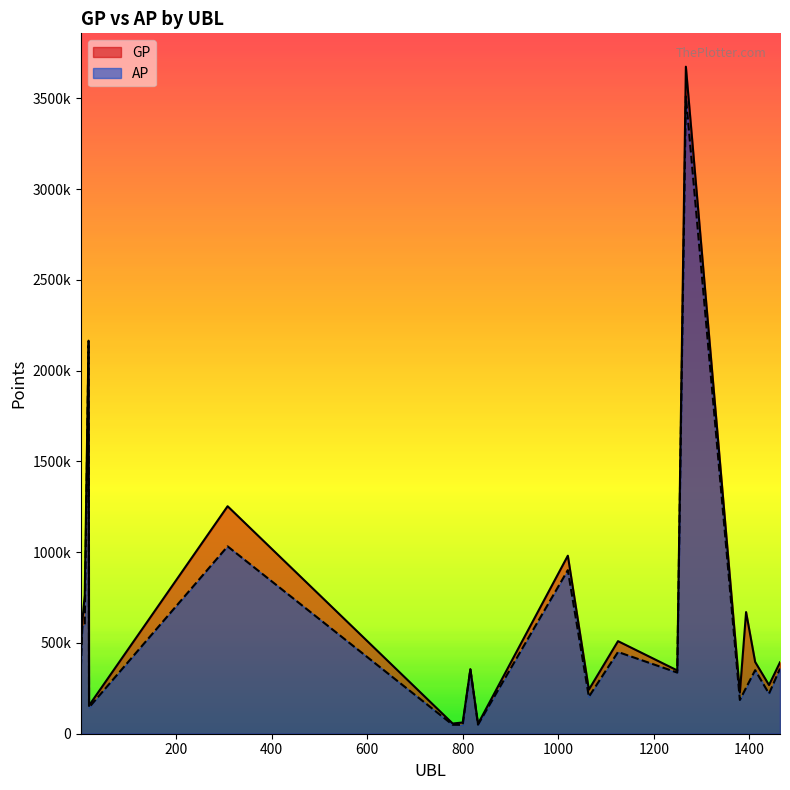

What is the maximum value for AP?

3510798